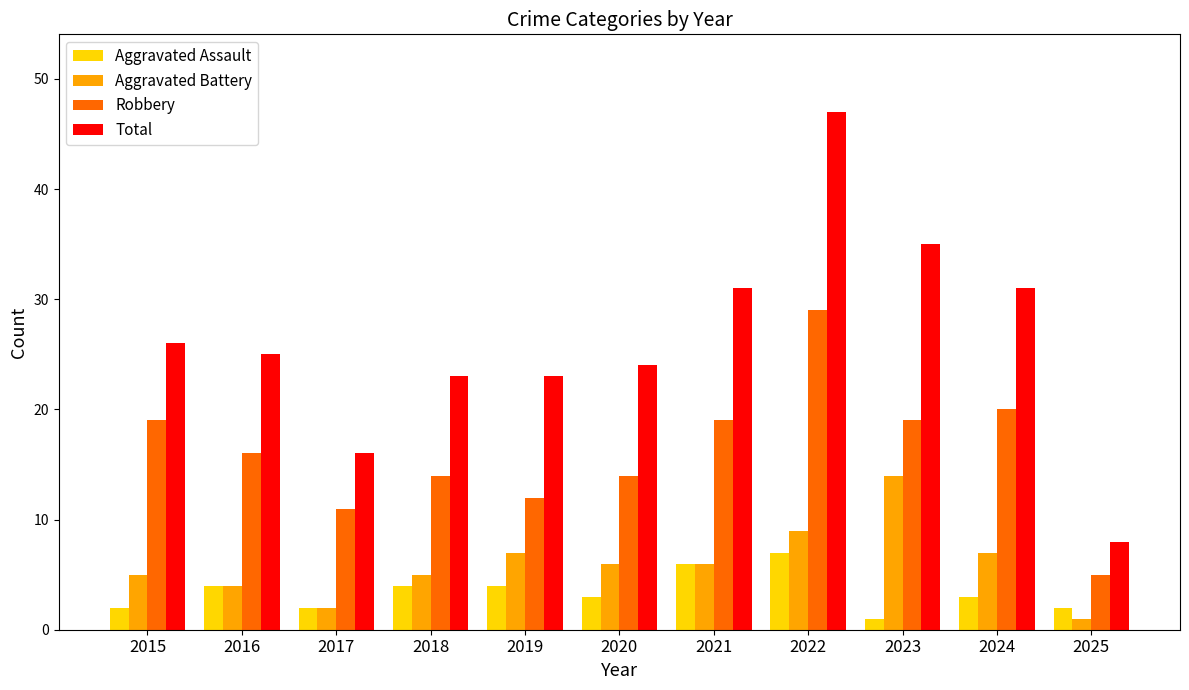

What is the sum of the Robbery values at 2024 and 2020?

34